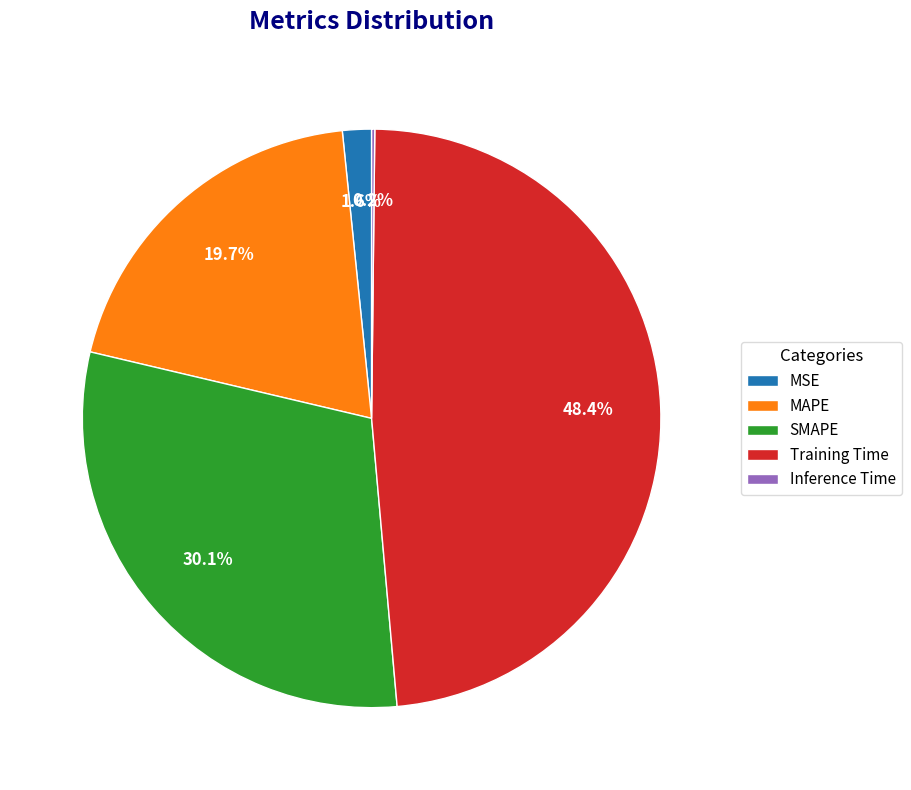

To the nearest percent, what is the difference between the largest and smallest slice percentages?

48%